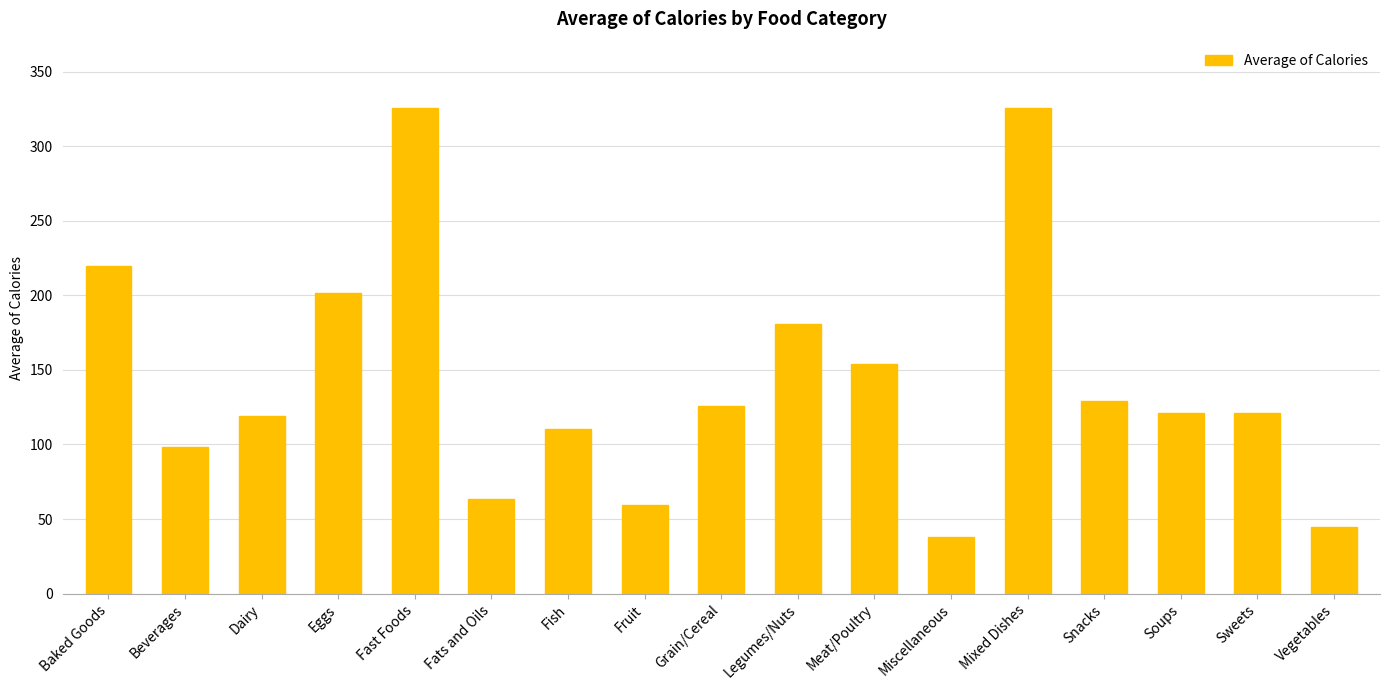

Where is the data nearest to the value 181?

Legumes/Nuts